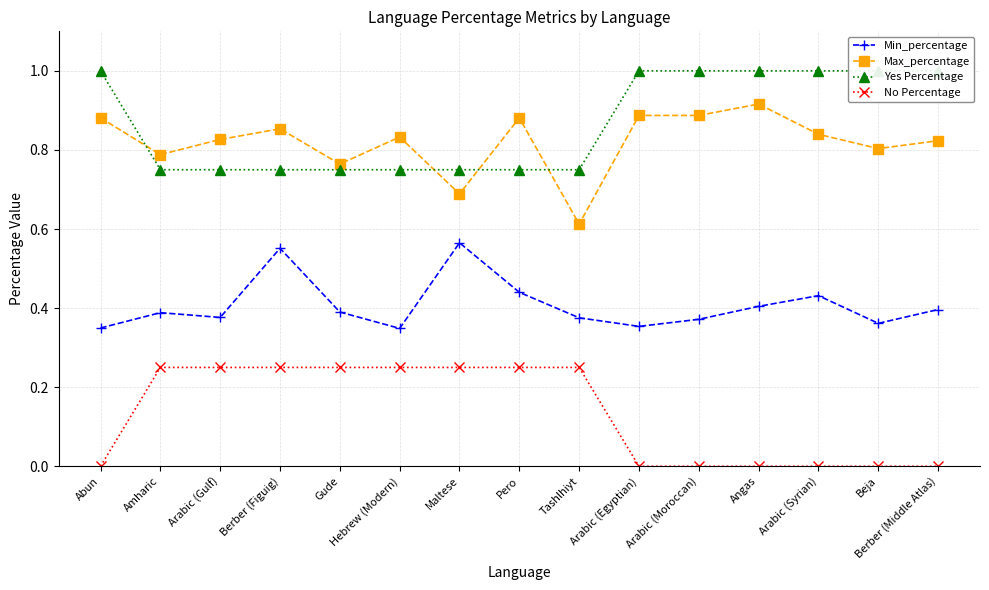

Is it true that Max_percentage equals 0.5 at Berber (Middle Atlas)?

False